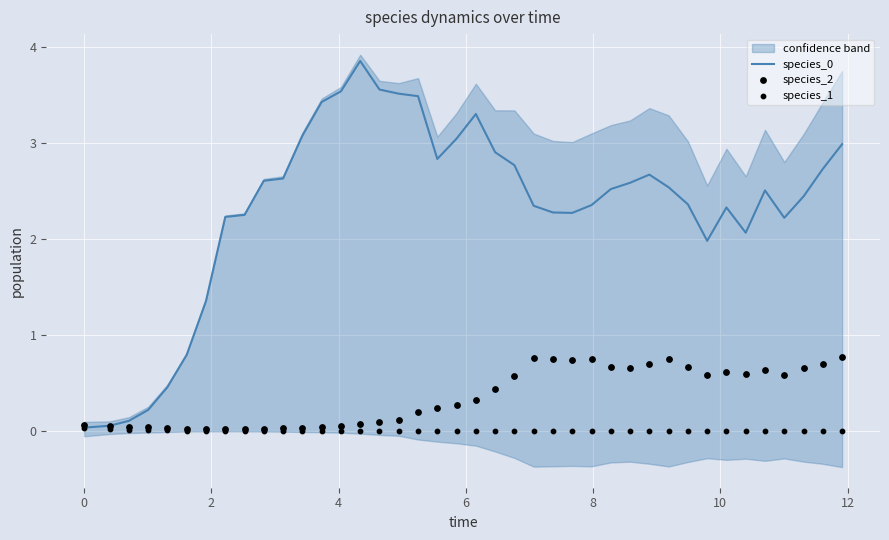

Which series reaches the maximum Y coordinate?

species_0